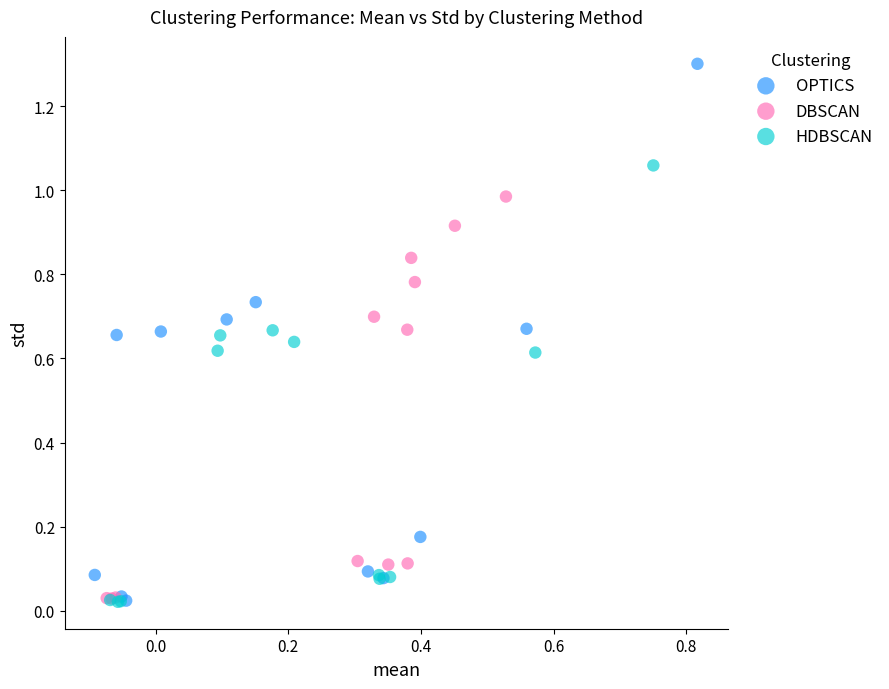

What are all the series names shown in the legend?

OPTICS, DBSCAN, HDBSCAN